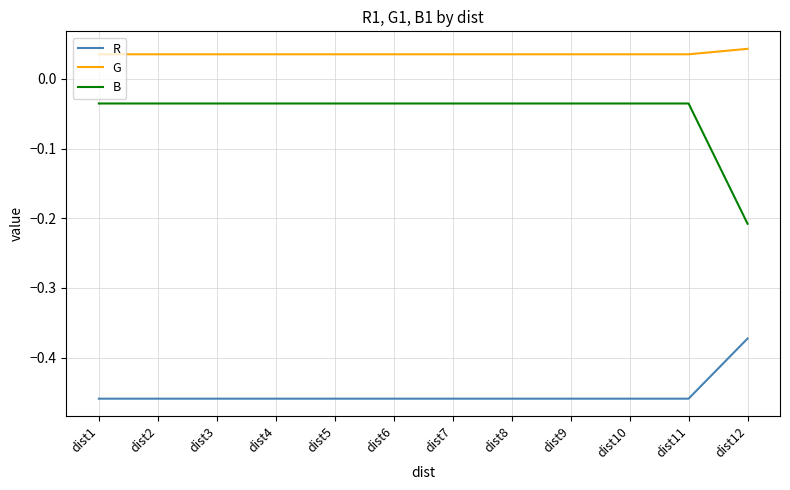

At how many categories does at least one series exceed 0?

12